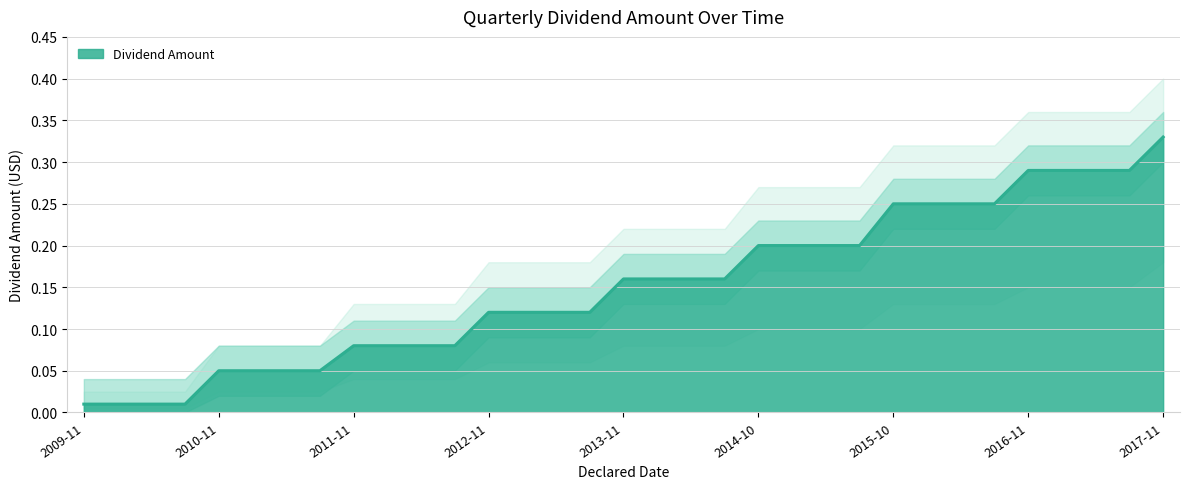

How many lines are shown in the chart?

1